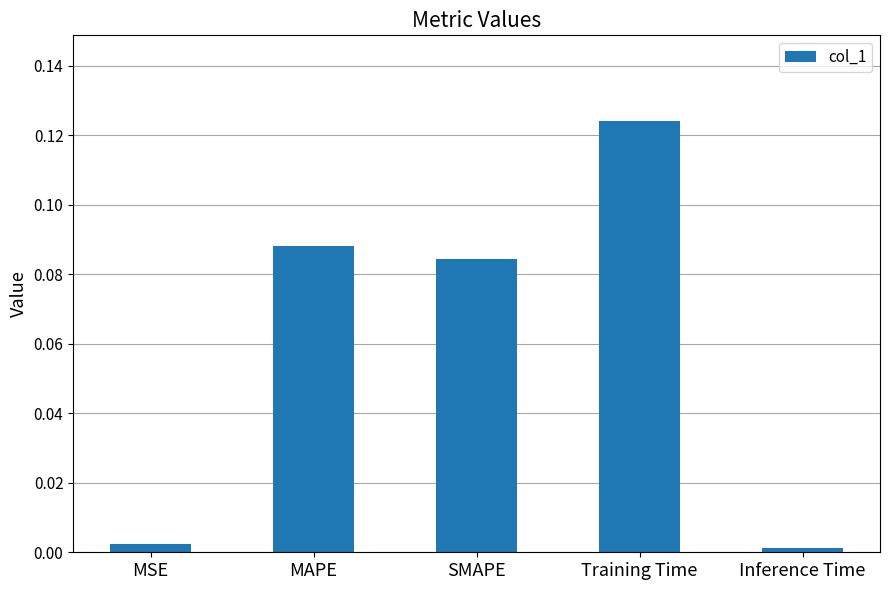

True or false: the data shows 0.0 at MAPE.

False